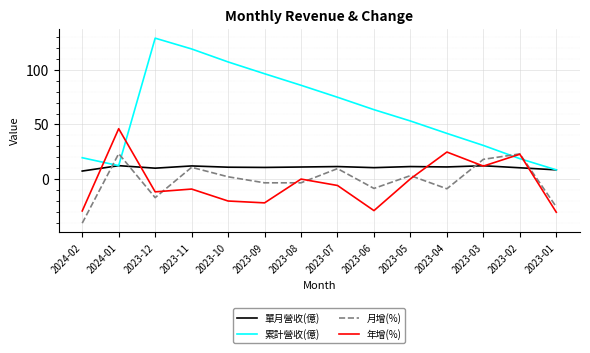

What position from the right is 2024-01?

13